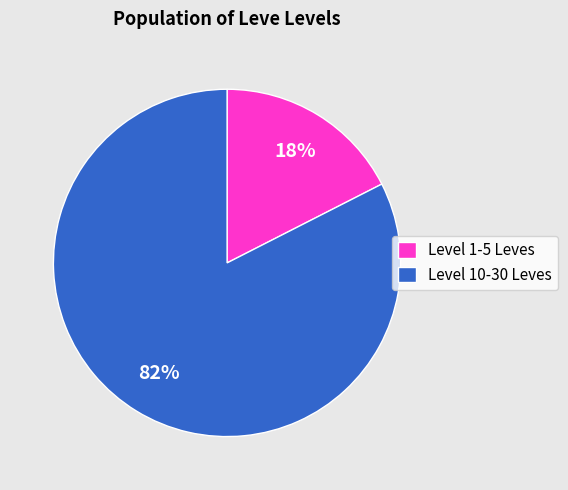

Count the number of slices in the pie.

2